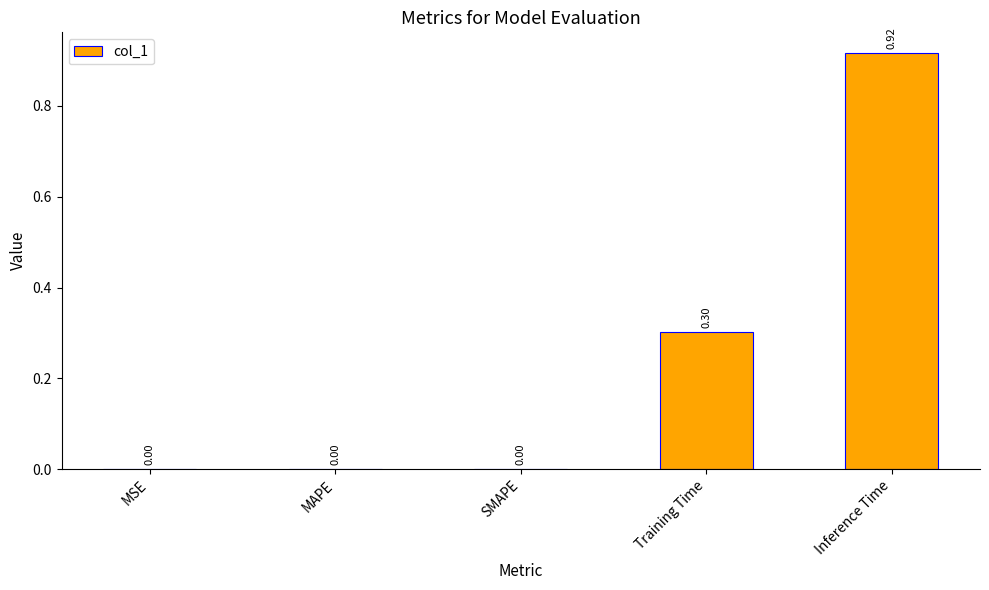

Which has a higher value, SMAPE or Training Time?

Training Time